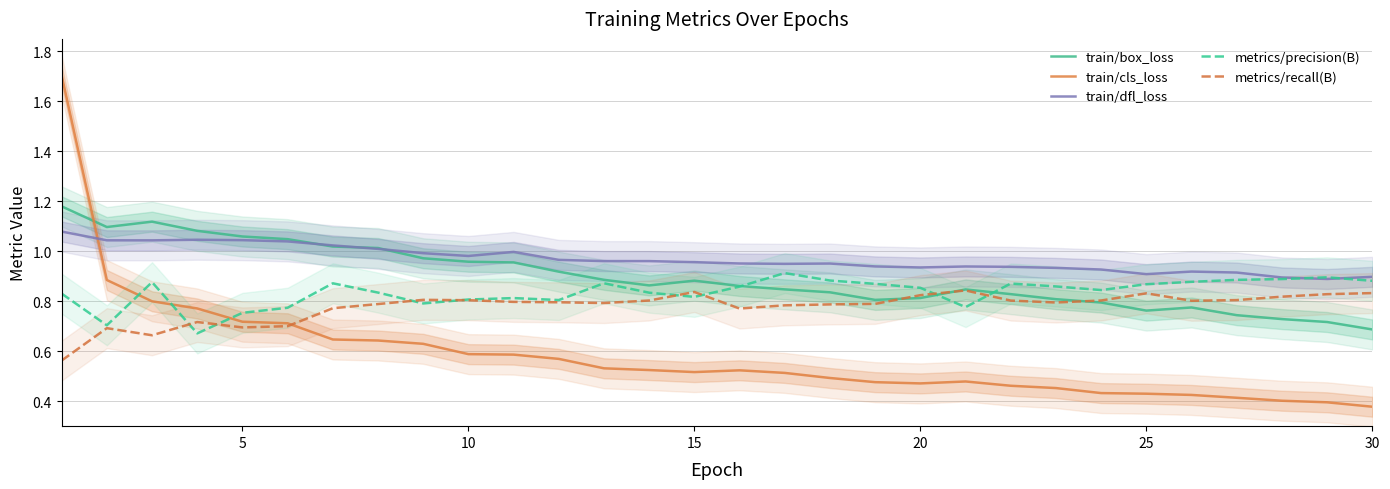

What is the value of the train/dfl_loss point at the 5th from the left?

1.0